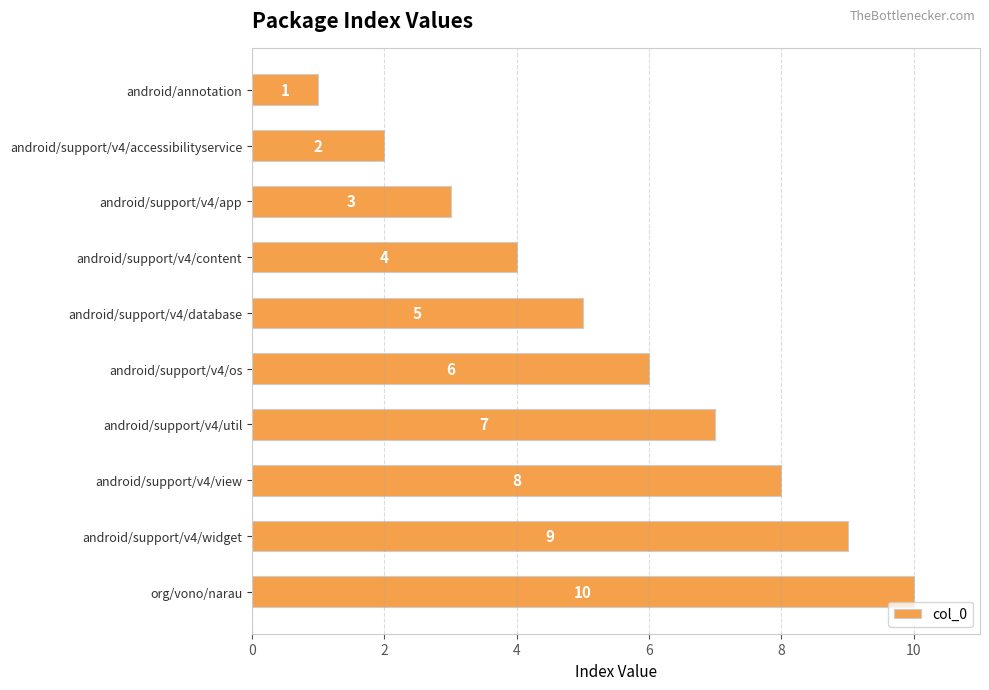

What is the ratio of the value at android/support/v4/content to the value at android/support/v4/view?

0.5